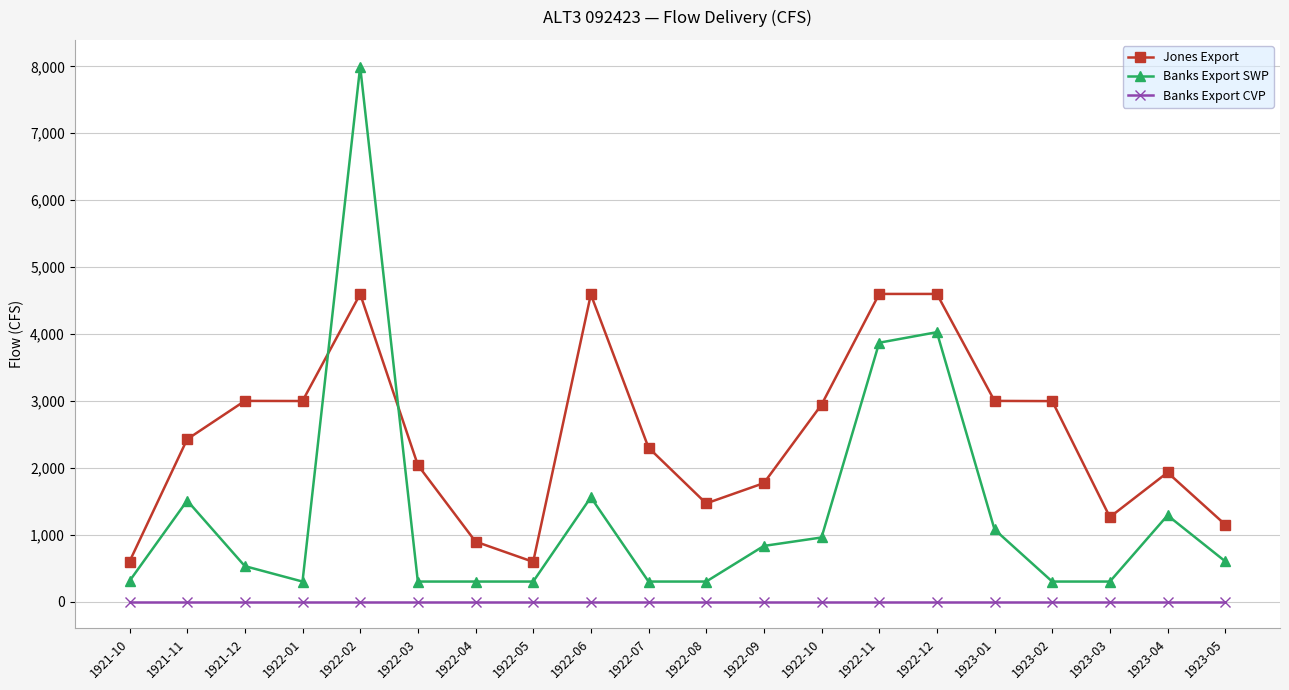

Which series has the largest range (max minus min)?

Banks Export SWP